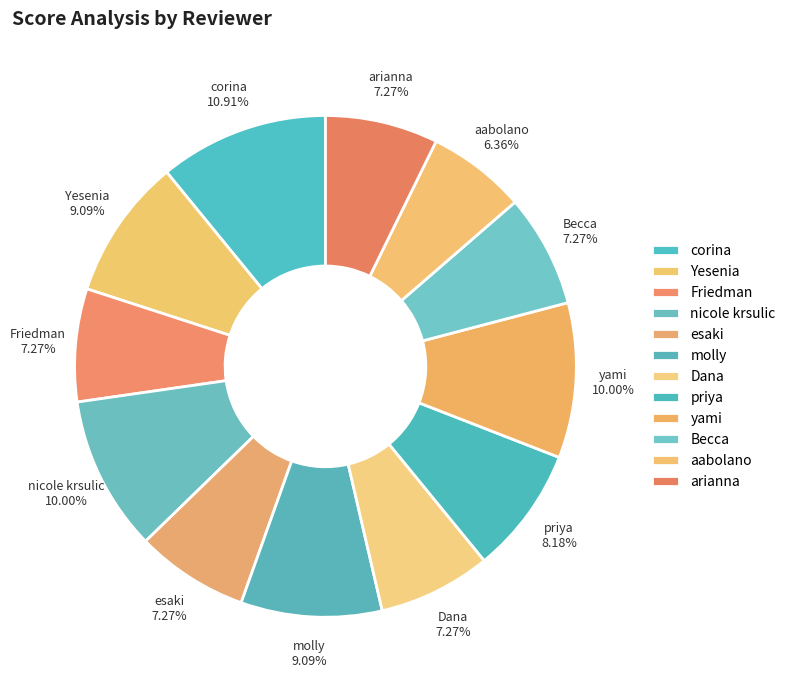

Count the number of slices in the pie.

12